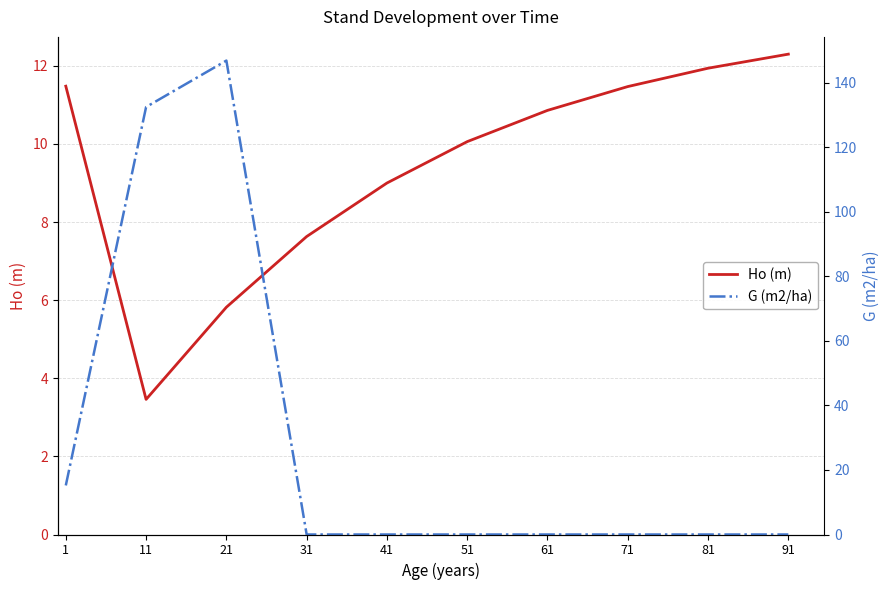

Which series has the largest total across all categories?

G (m2/ha)